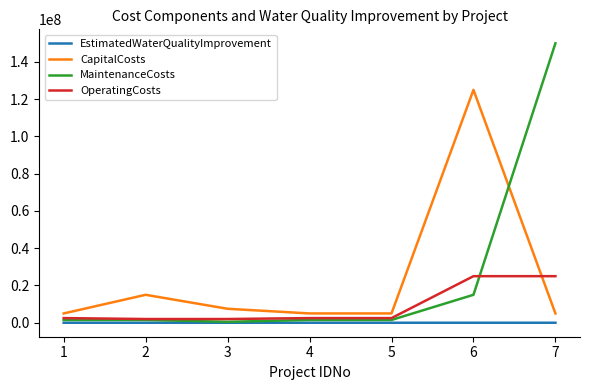

What is the spread (max minus min) of values at 5?

4999915.0